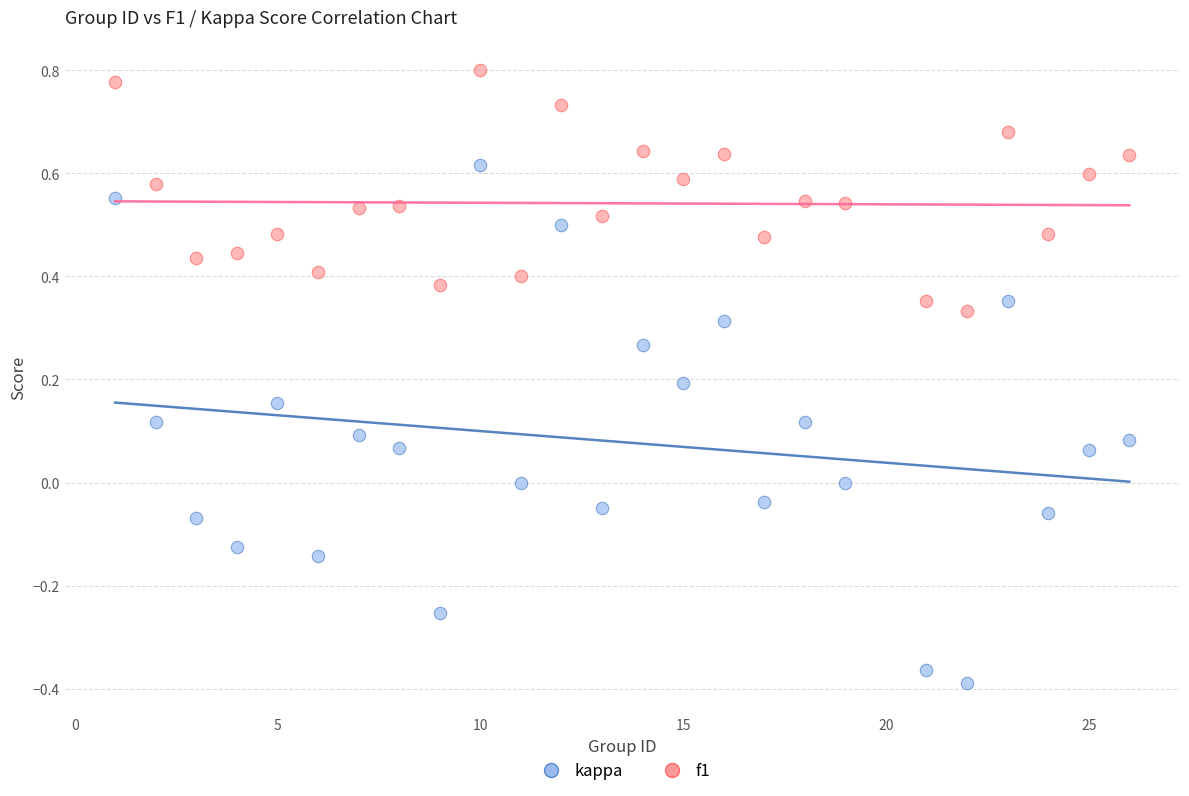

Which series reaches the minimum Y coordinate?

kappa